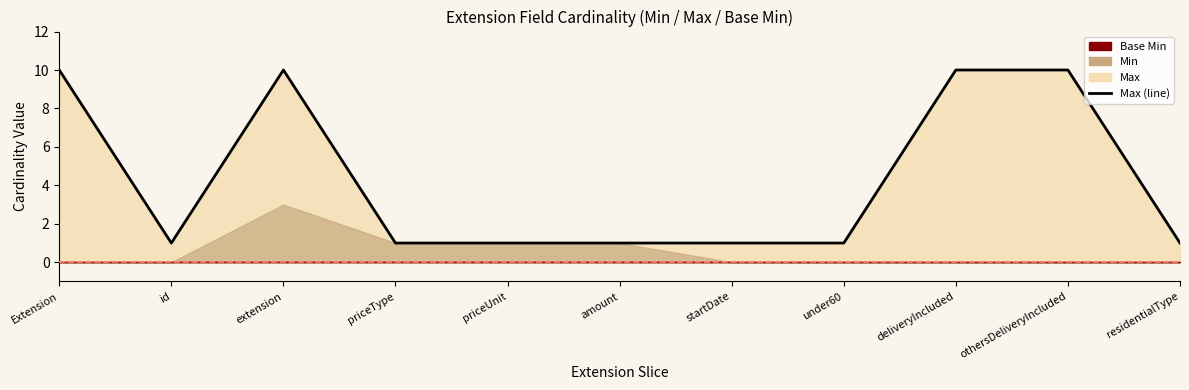

Reading left to right, transcribe all the data shown in this chart.

Extension=10	id=1	extension=10	priceType=1	priceUnit=1	amount=1	startDate=1	under60=1	deliveryIncluded=10	othersDeliveryIncluded=10	residentialType=1